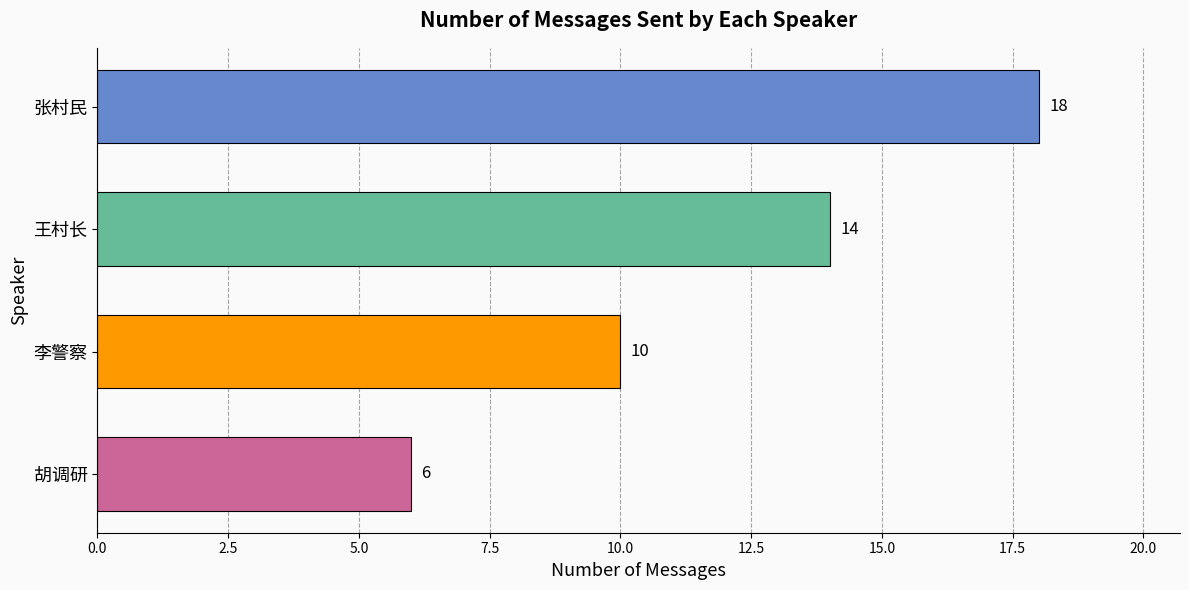

Are the bars horizontal?

Yes